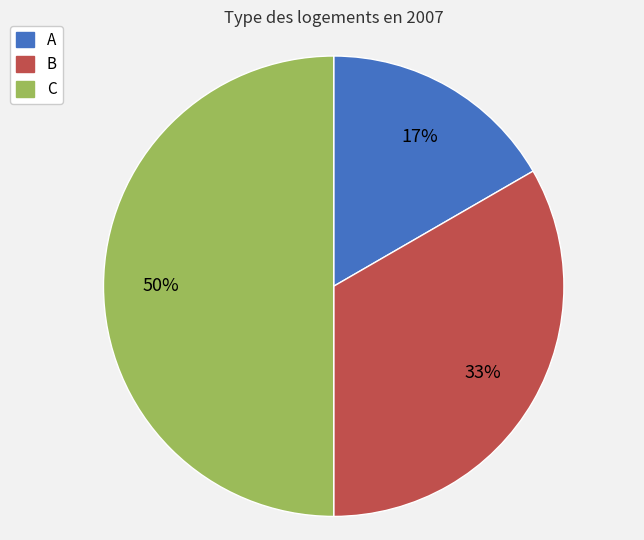

Rank the categories by value from highest to lowest.

C, B, A